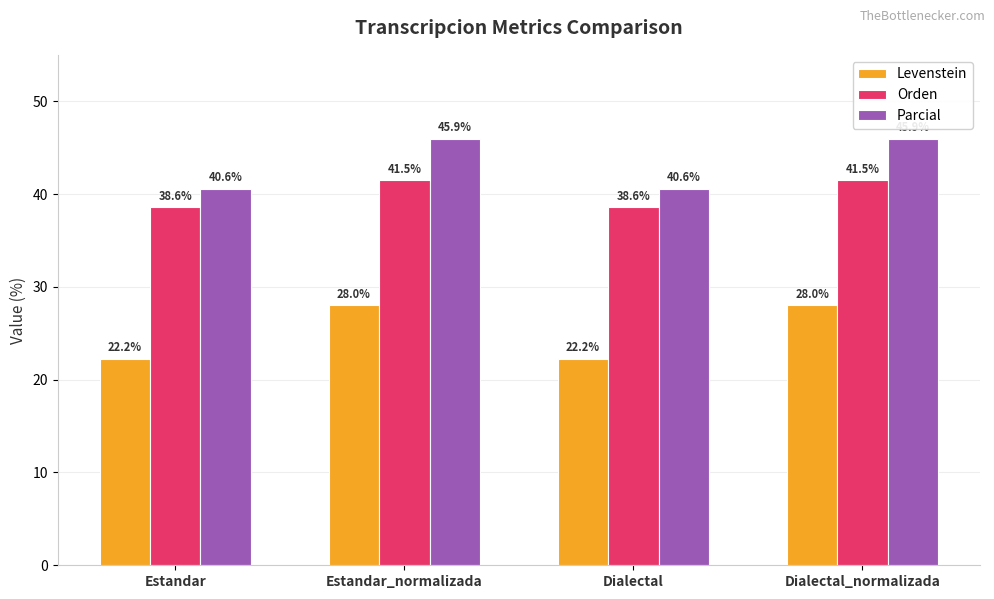

What is the difference between the second highest and second lowest values in the Orden series?

2.9